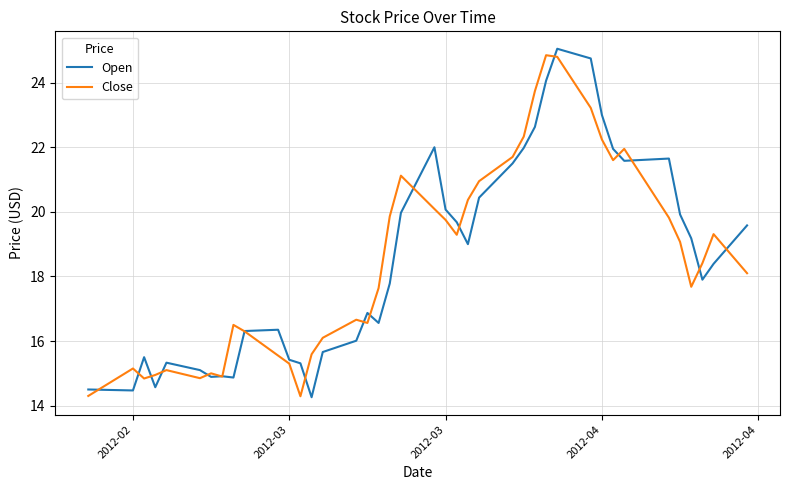

After their last crossing, which series has the higher values: Open or Close?

Open